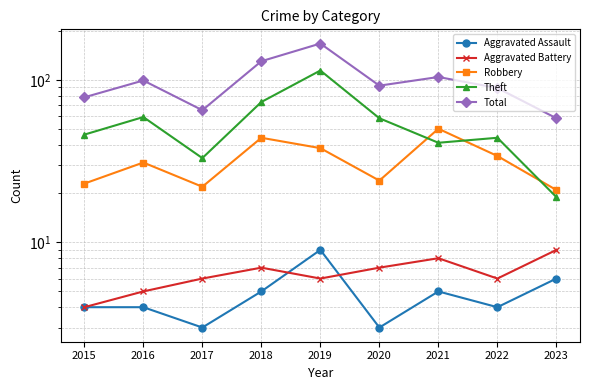

True or false: Robbery has a value of 8 at 2015.

False